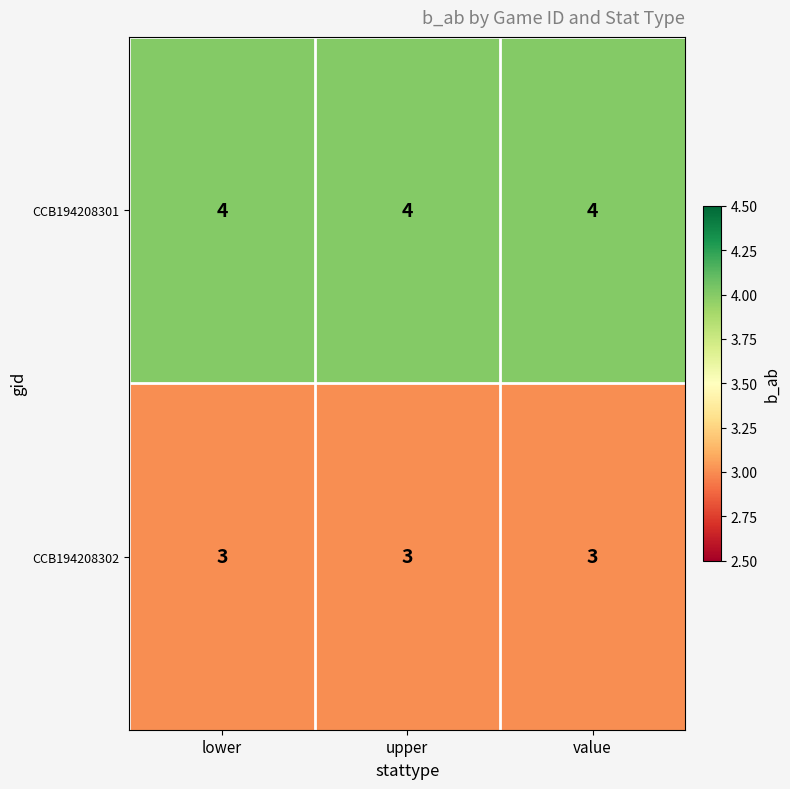

What is the maximum value shown in the chart?

4